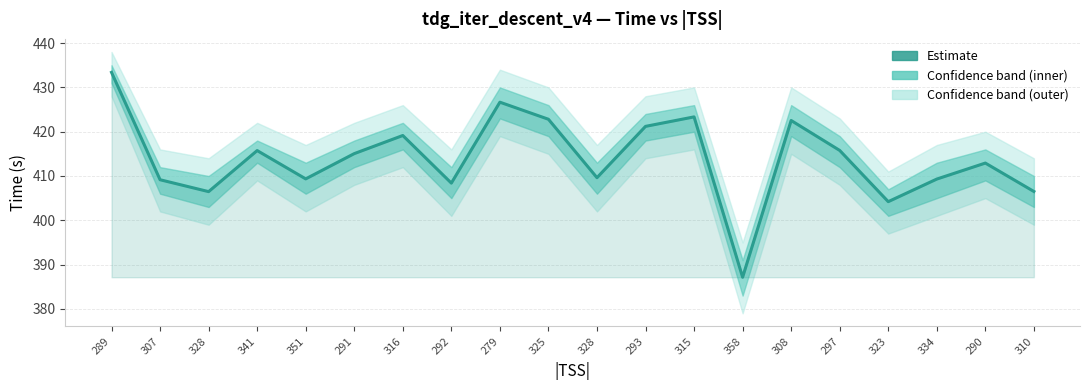

How many distinct data groups are displayed?

1